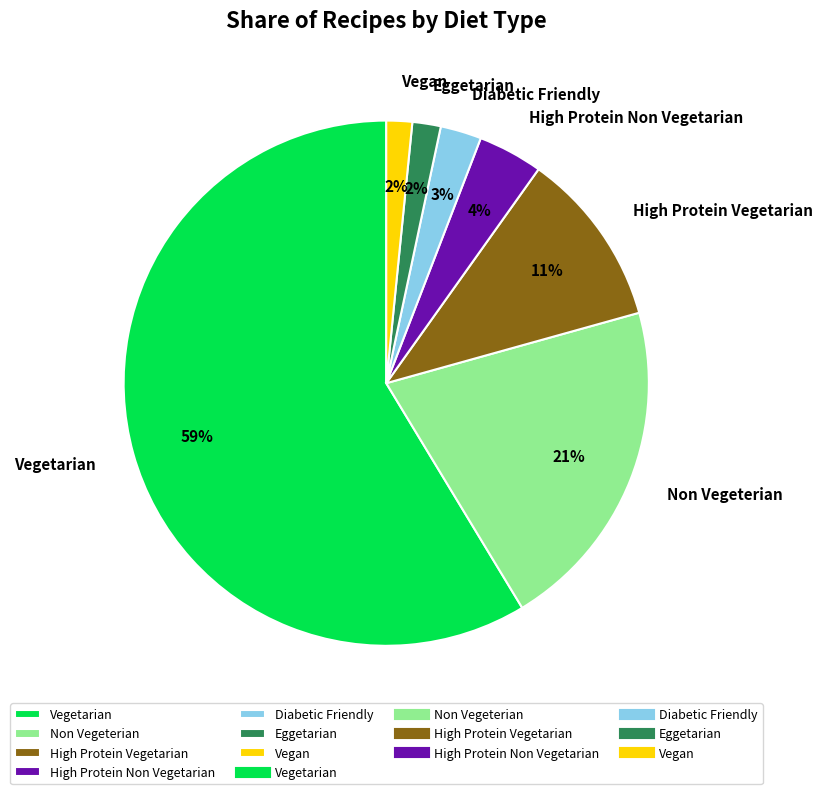

Is it true that Vegetarian is 59% of the pie?

True